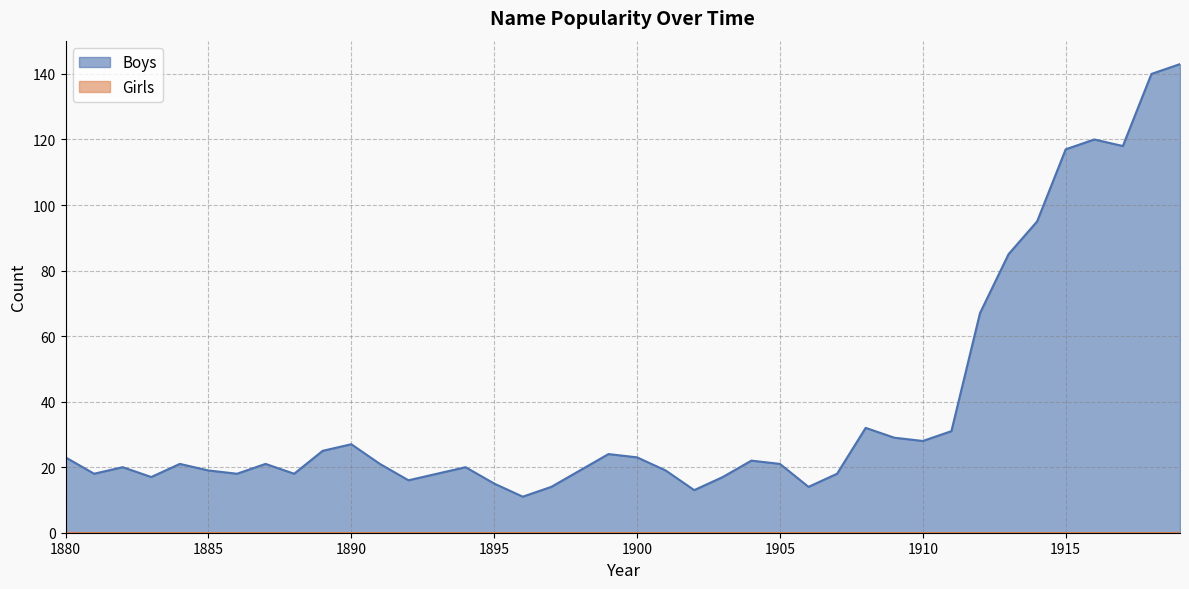

List the labels in order of value, smallest first.

1896, 1902, 1897, 1906, 1895, 1892, 1883, 1903, 1881, 1886, 1888, 1893, 1907, 1885, 1898, 1901, 1882, 1894, 1884, 1887, 1891, 1905, 1904, 1880, 1900, 1899, 1889, 1890, 1910, 1909, 1911, 1908, 1912, 1913, 1914, 1915, 1917, 1916, 1918, 1919